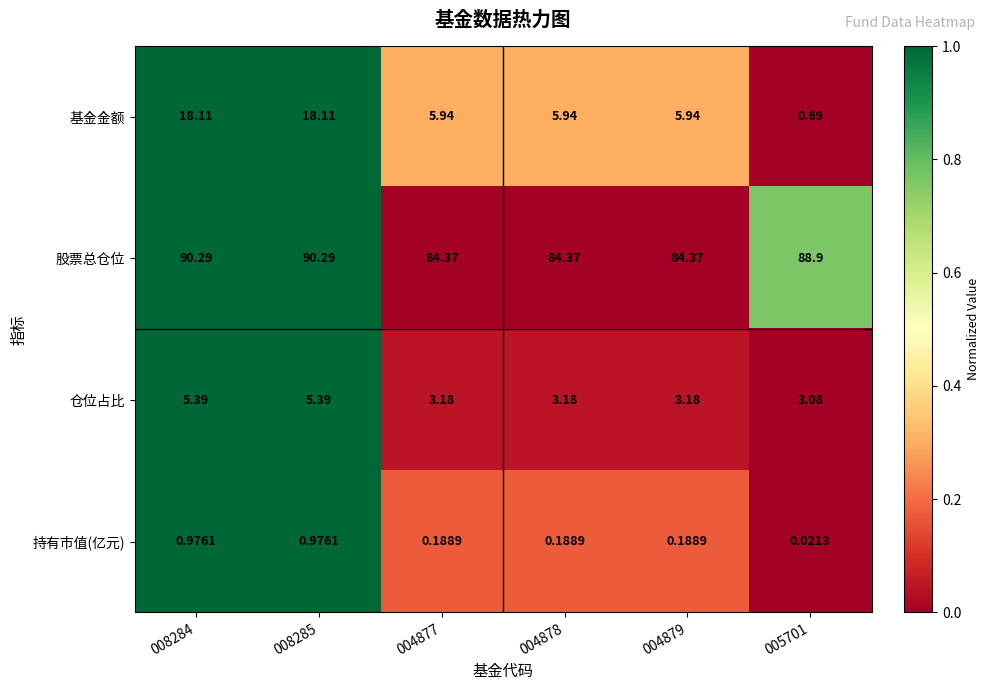

Rank the series at 004878 from lowest to highest value.

持有市值(亿元), 仓位占比, 基金金额, 股票总仓位